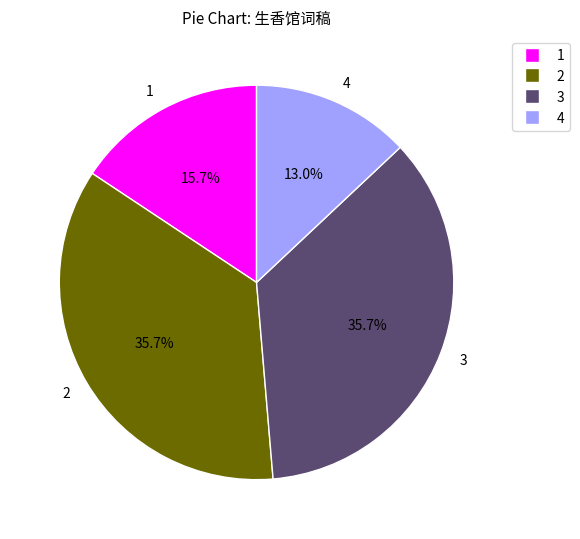

Which category has the smallest portion of the pie?

4